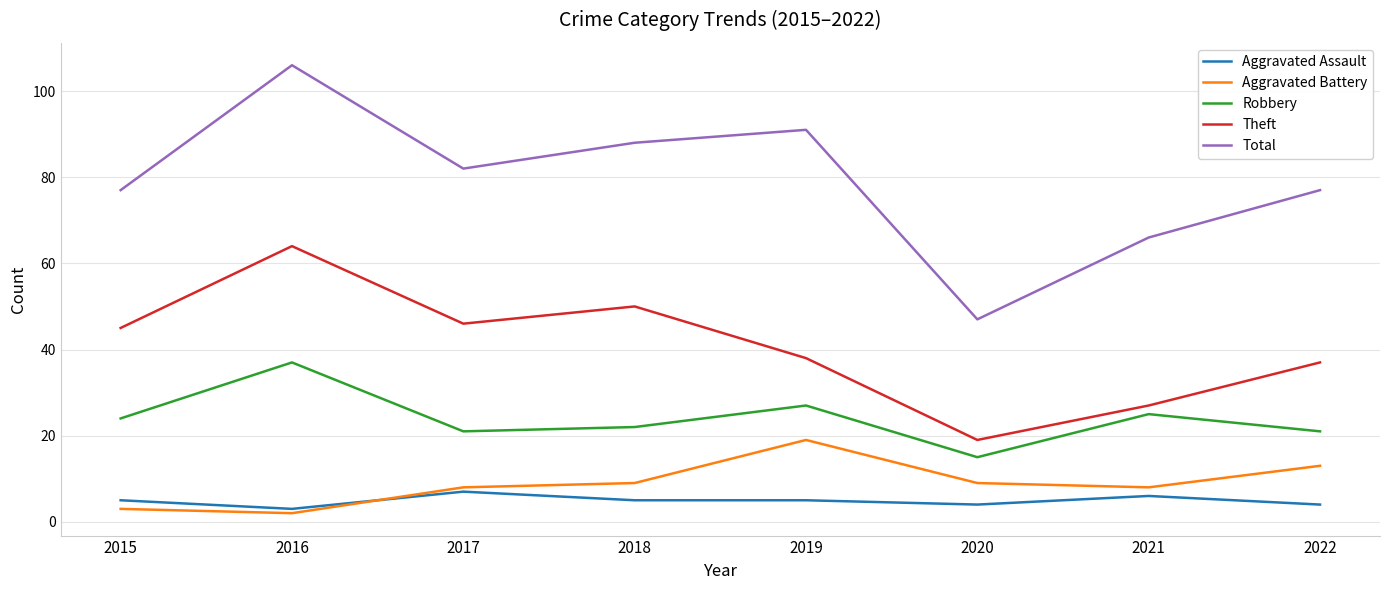

Reading left to right, extract all data points from this chart.

Aggravated Assault: 5	3	7	5	5	4	6	4
Aggravated Battery: 3	2	8	9	19	9	8	13
Robbery: 24	37	21	22	27	15	25	21
Theft: 45	64	46	50	38	19	27	37
Total: 77	106	82	88	91	47	66	77